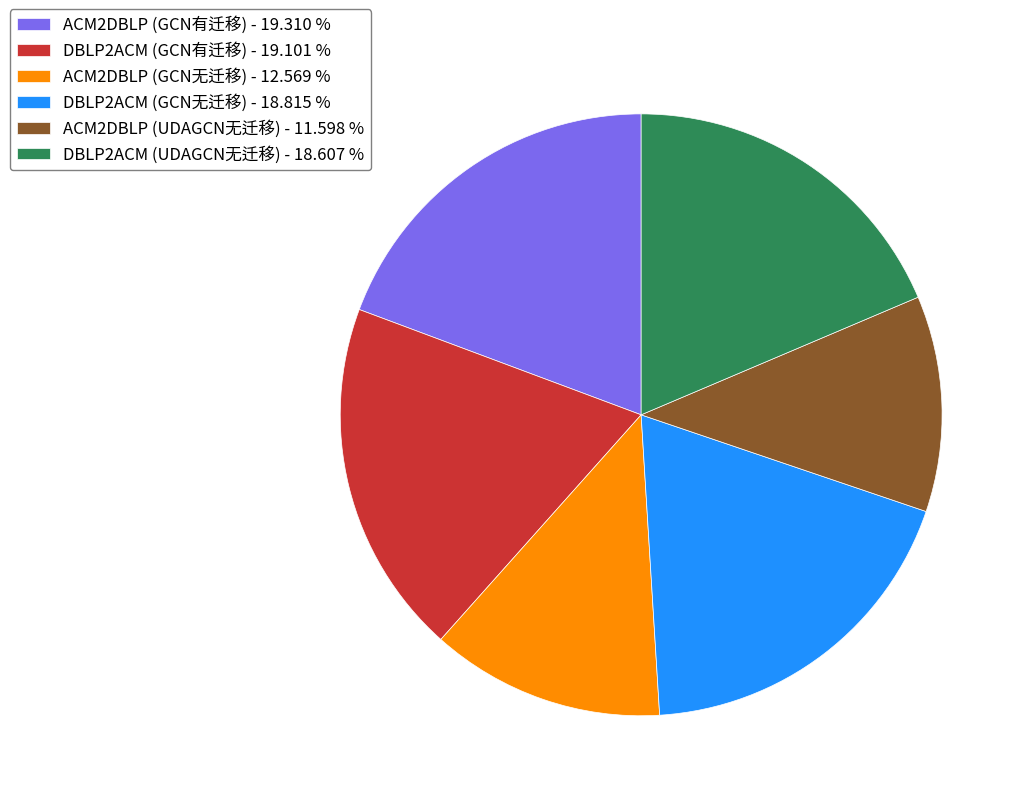

Which slice is the smallest?

ACM2DBLP (UDAGCN无迁移)